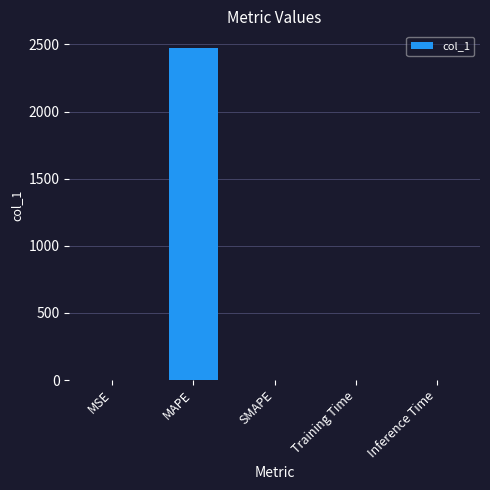

The chart shows a value of 0.0 at Inference Time. True or false?

True